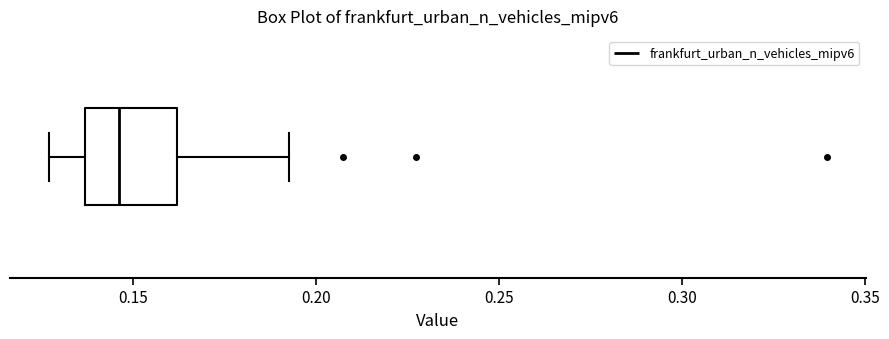

Read this box plot against the x-axis: the position of the median line, the range covered by the box, and the ends of both whiskers. The values are not printed on the chart, so give them approximately, as read against the axis.

median 0.145, box 0.135 to 0.160, whiskers 0.125 to 0.195